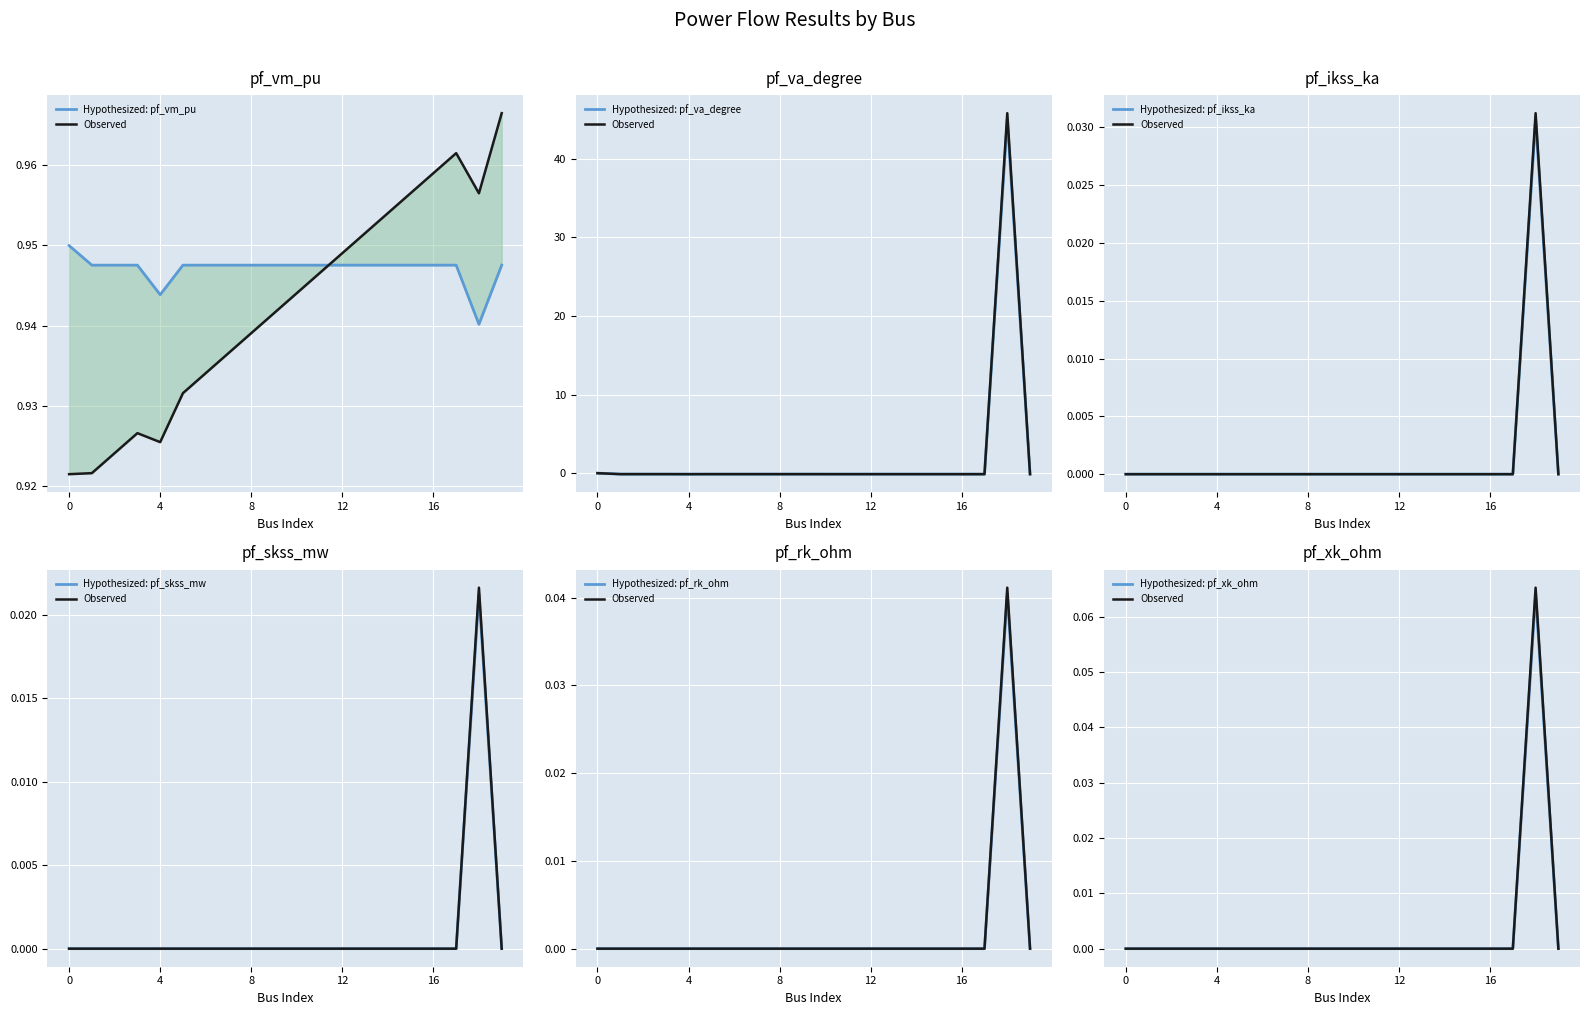

Where is the first local maximum for pf_vm_pu?

3